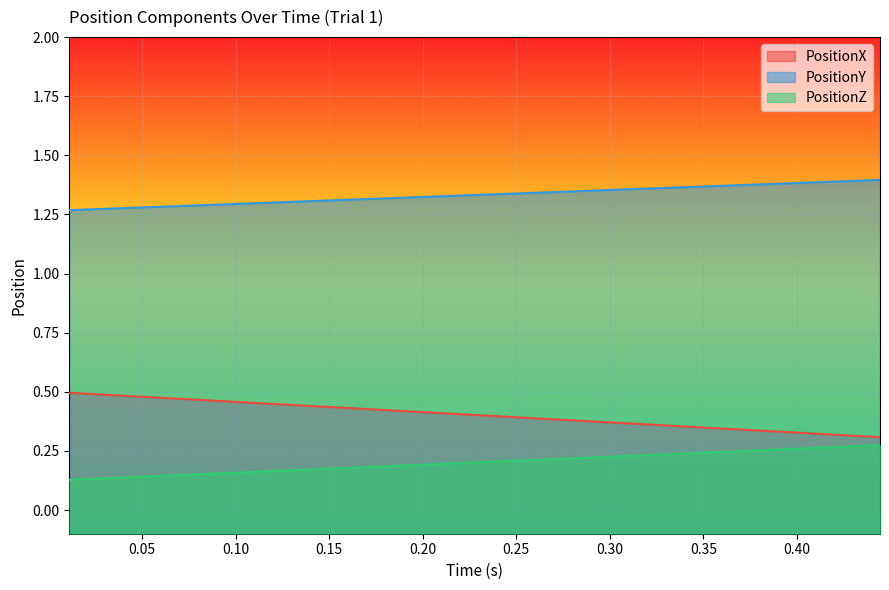

List the series in order of their peak value, lowest first.

PositionZ, PositionX, PositionY